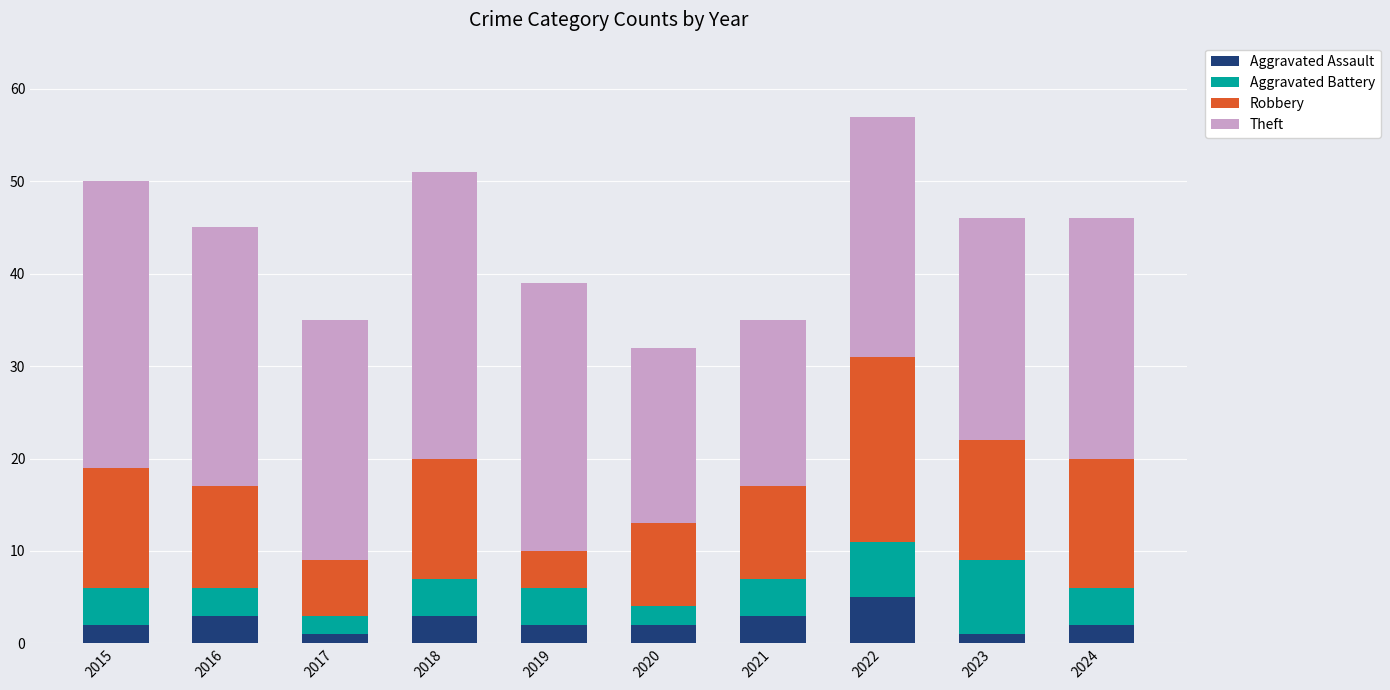

The Aggravated Assault series shows 5 at 2022. True or false?

True